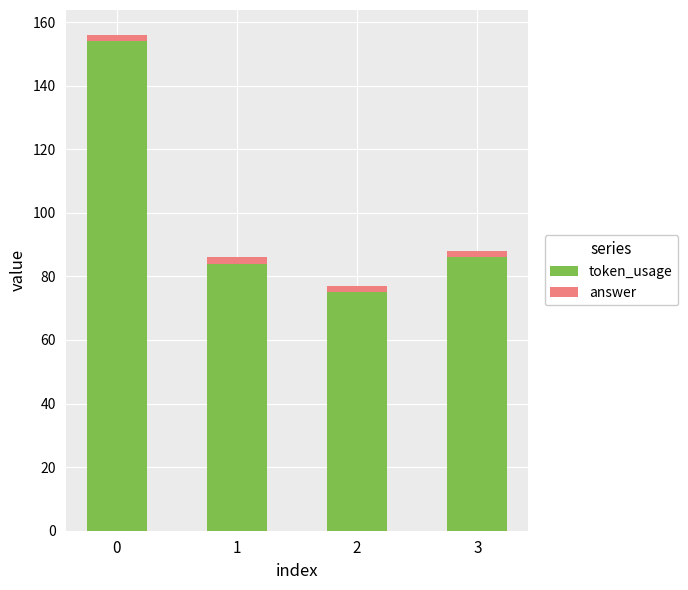

Reading left to right, transcribe the values for token_usage.

0=154	1=84	2=75	3=86